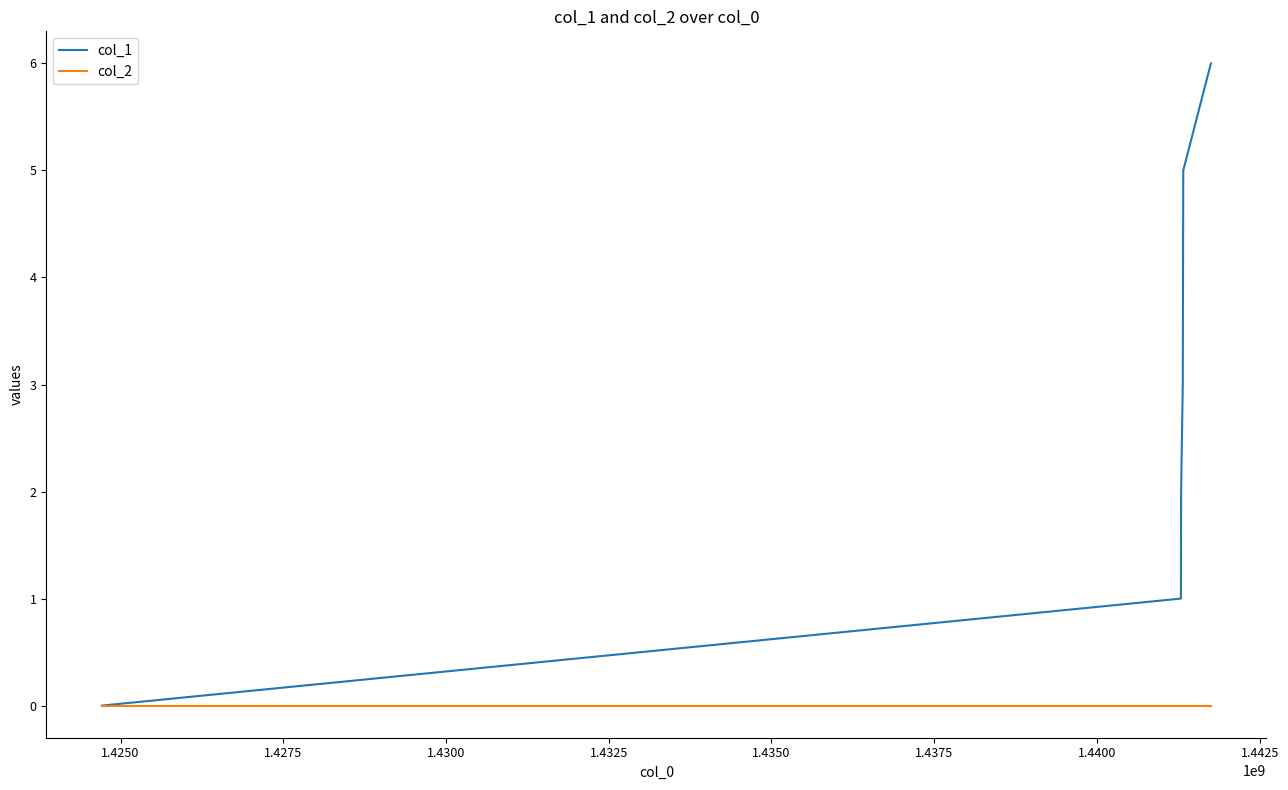

Which series has the largest range (max minus min)?

col_1